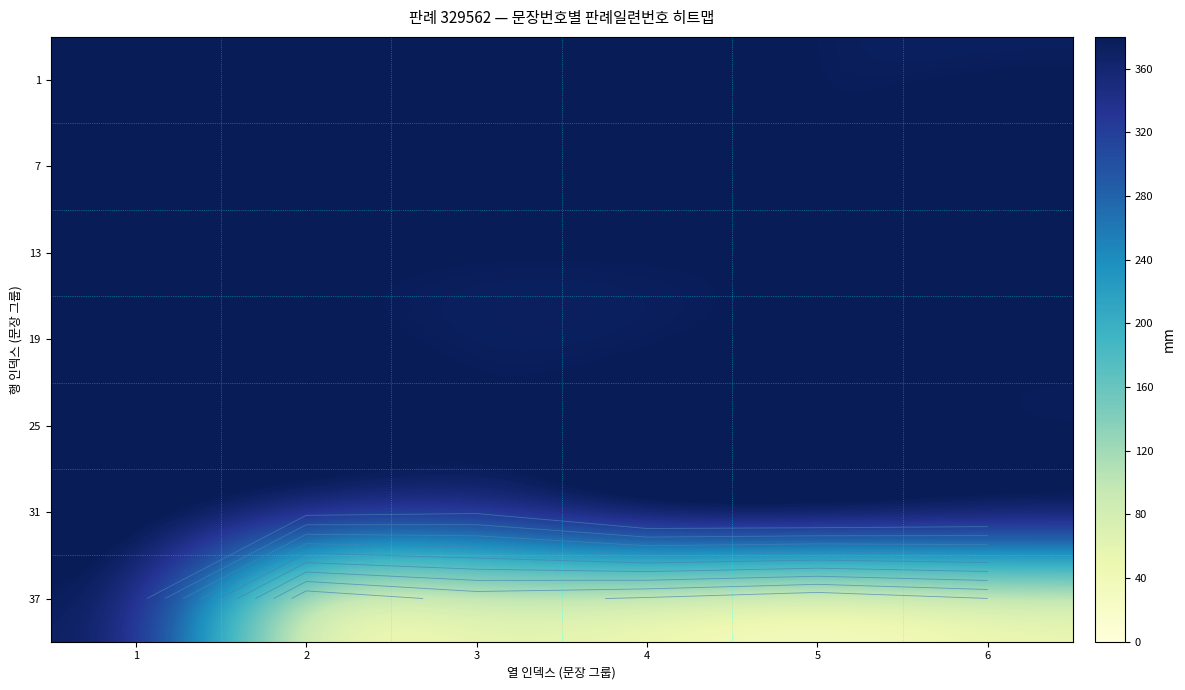

Is the value of 25 at 6 greater than the value of 1 at 1?

No